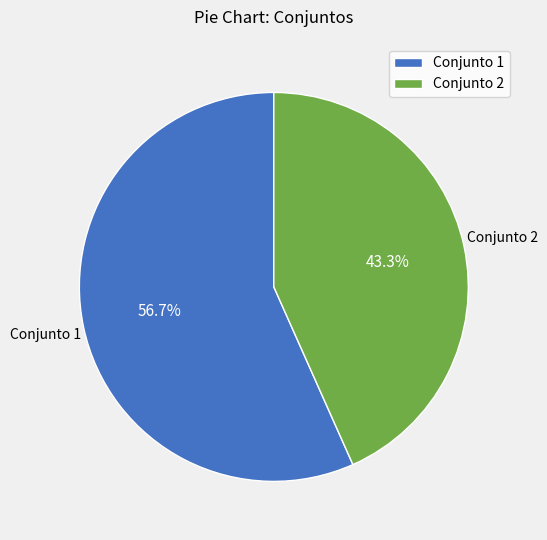

How many slices are in this pie chart?

2